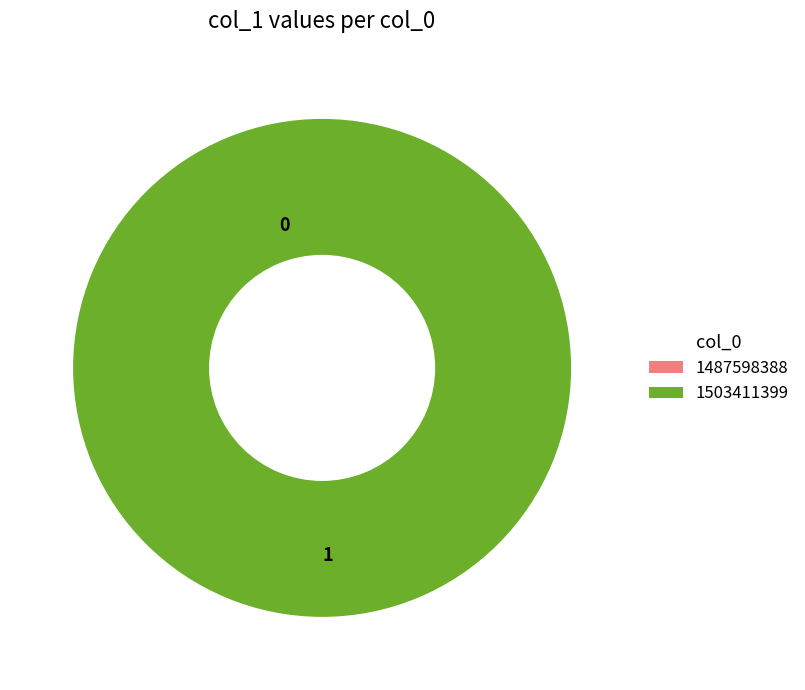

Which slice represents more than half of the pie?

1